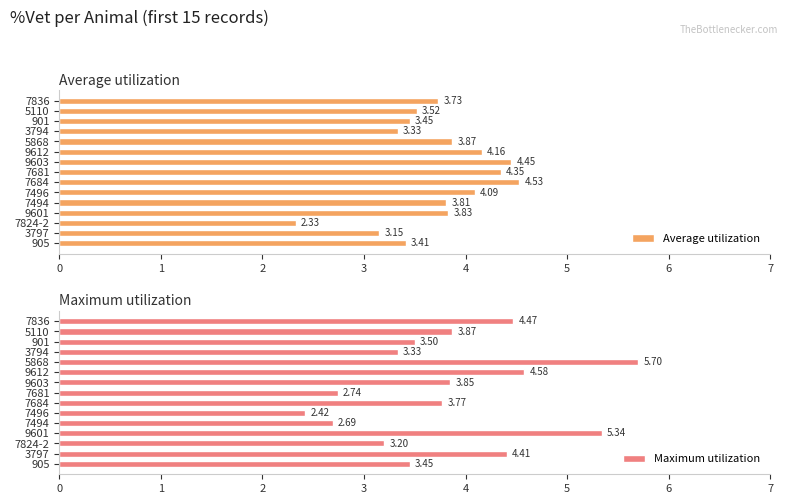

What is the difference between the maximum and second lowest values in the Average utilization series?

1.4